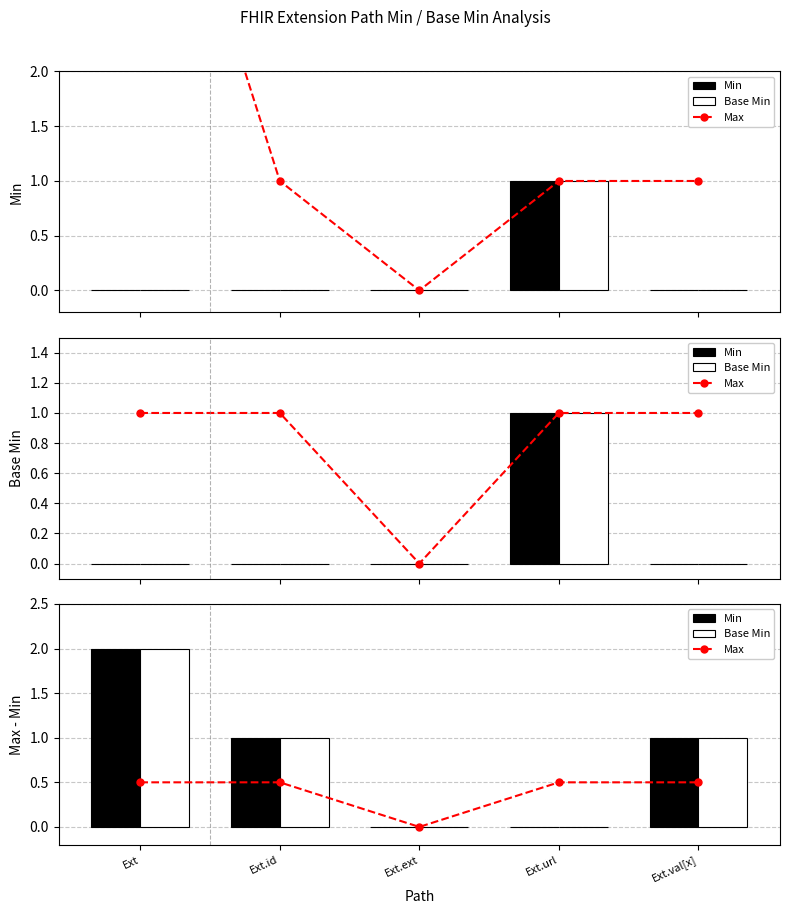

Reading left to right, extract all data points from this chart.

Max: 0.5	0.5	0.0	0.5	0.5
Min: 2.0	1.0	0.0	0.0	1.0
Base Min: 2.0	1.0	0.0	0.0	1.0